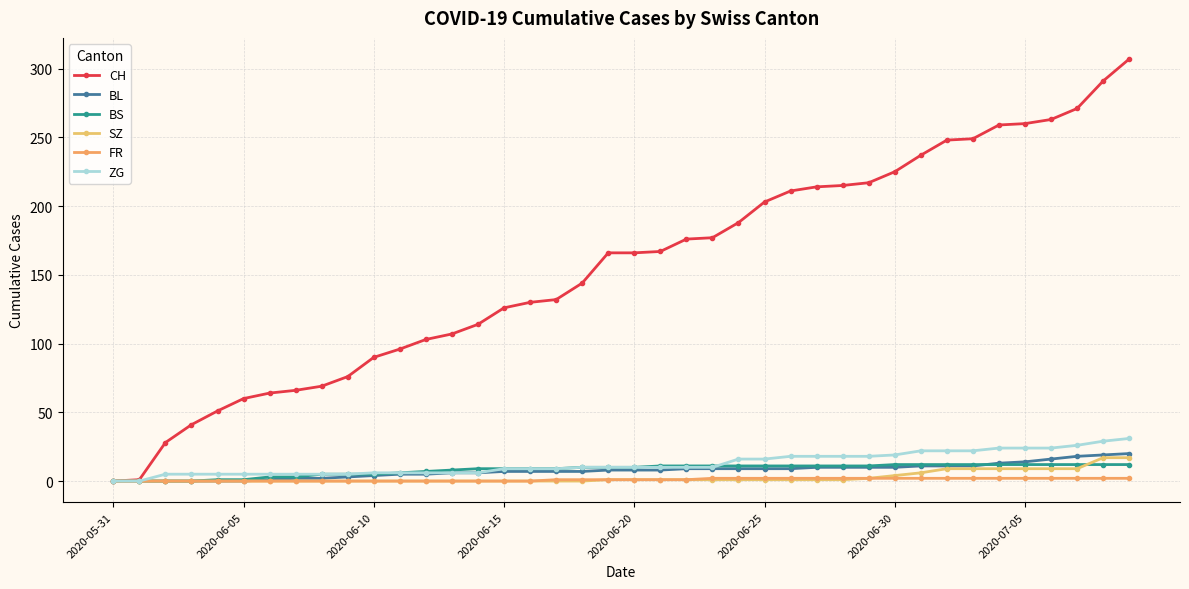

What is the difference between the maximum and second lowest values in the CH series?

306